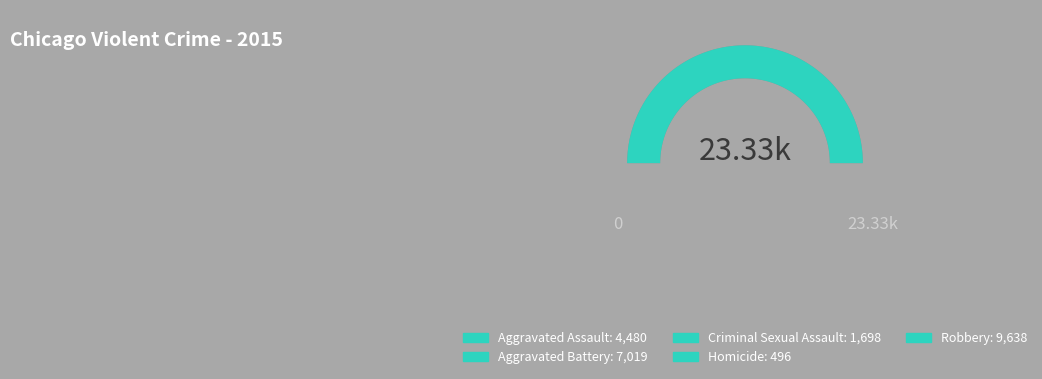

How much of the chart is everything except Aggravated Battery?

69.9%